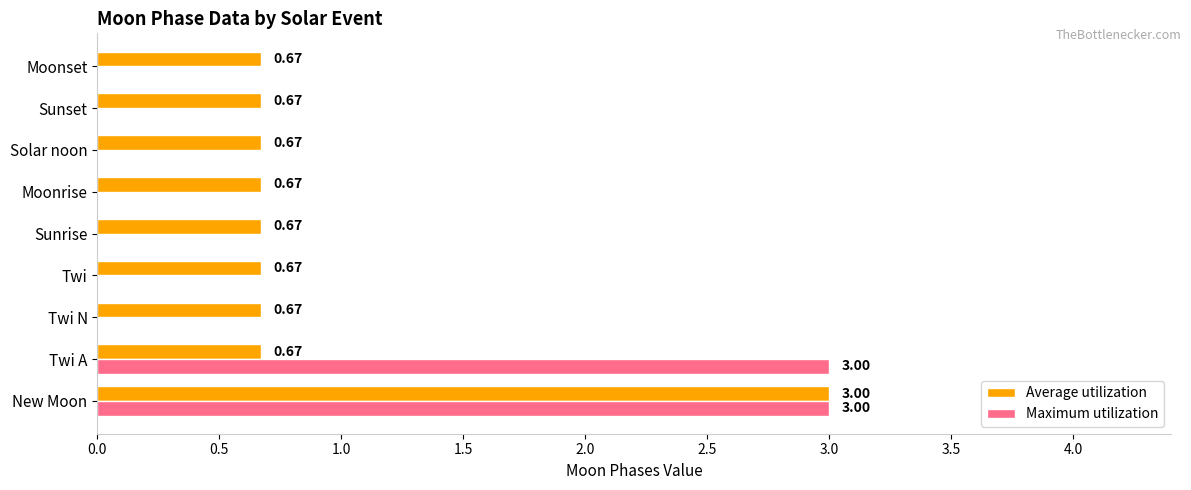

At which category is the sum across all series the highest?

New Moon